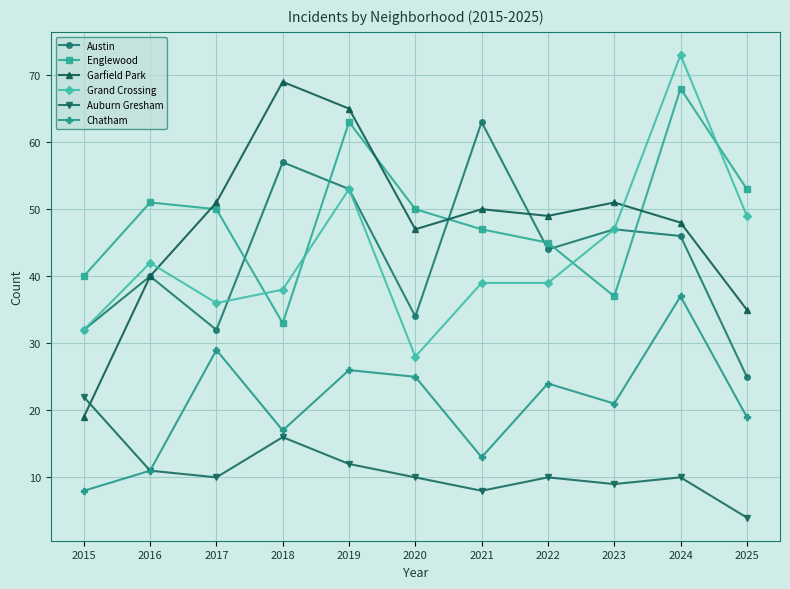

What is the sum of the Garfield Park values at 2024 and 2017?

99